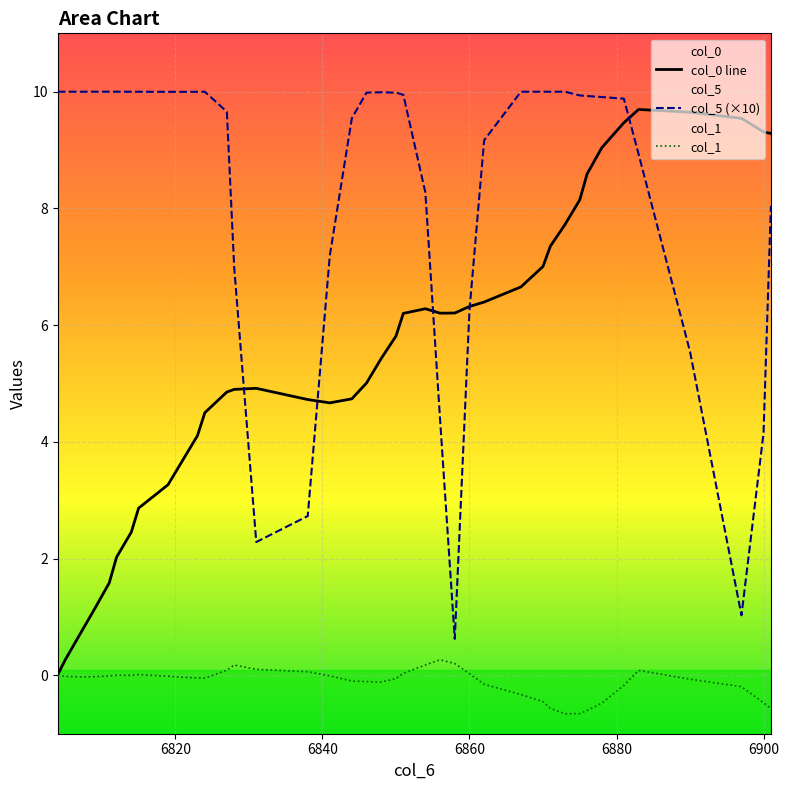

What is the sum of all col_0 values?

220.7